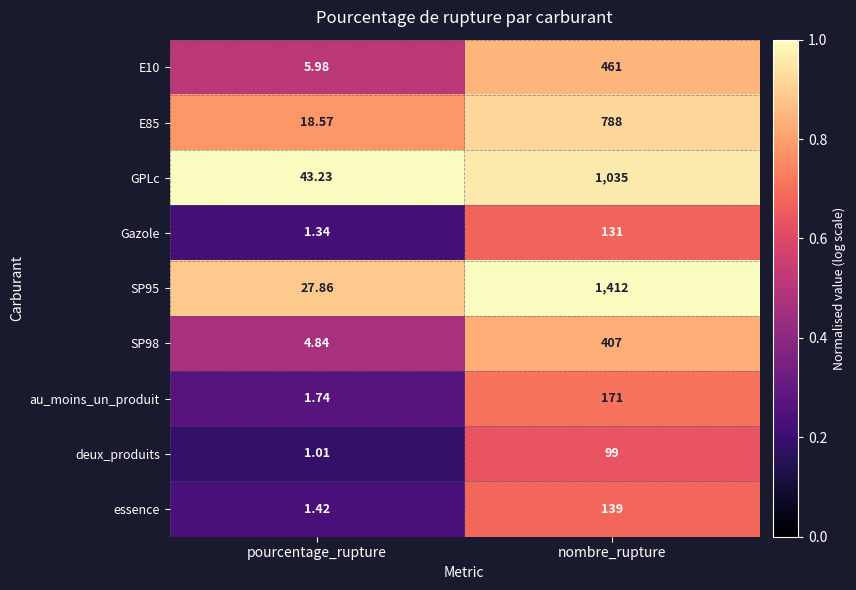

Rank the series by their maximum value, from highest to lowest.

SP95, GPLc, E85, E10, SP98, au_moins_un_produit, essence, Gazole, deux_produits